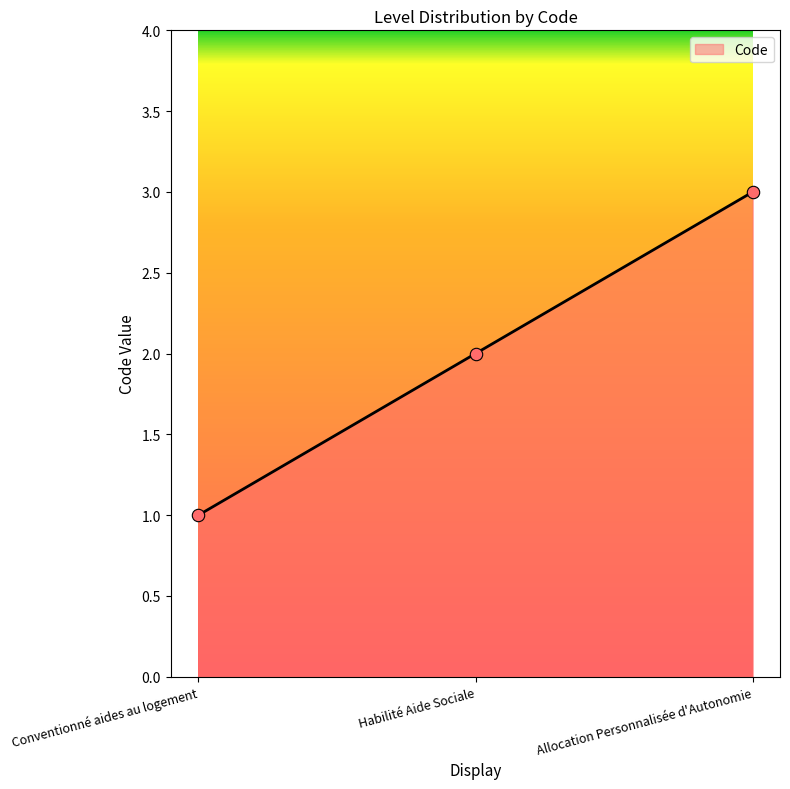

Between Habilité Aide Sociale and Conventionné aides au logement, which is larger?

Habilité Aide Sociale